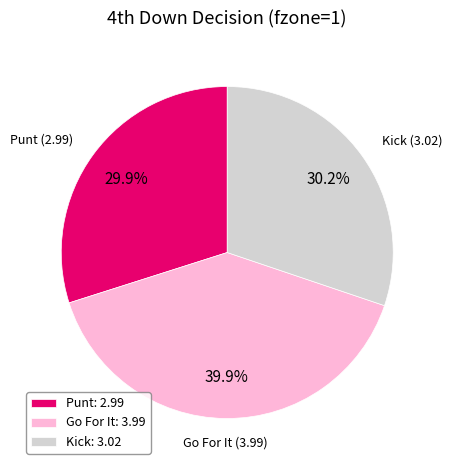

Approximately how many times larger is the value at Kick: 3.02 compared to Go For It: 3.99?

0.8